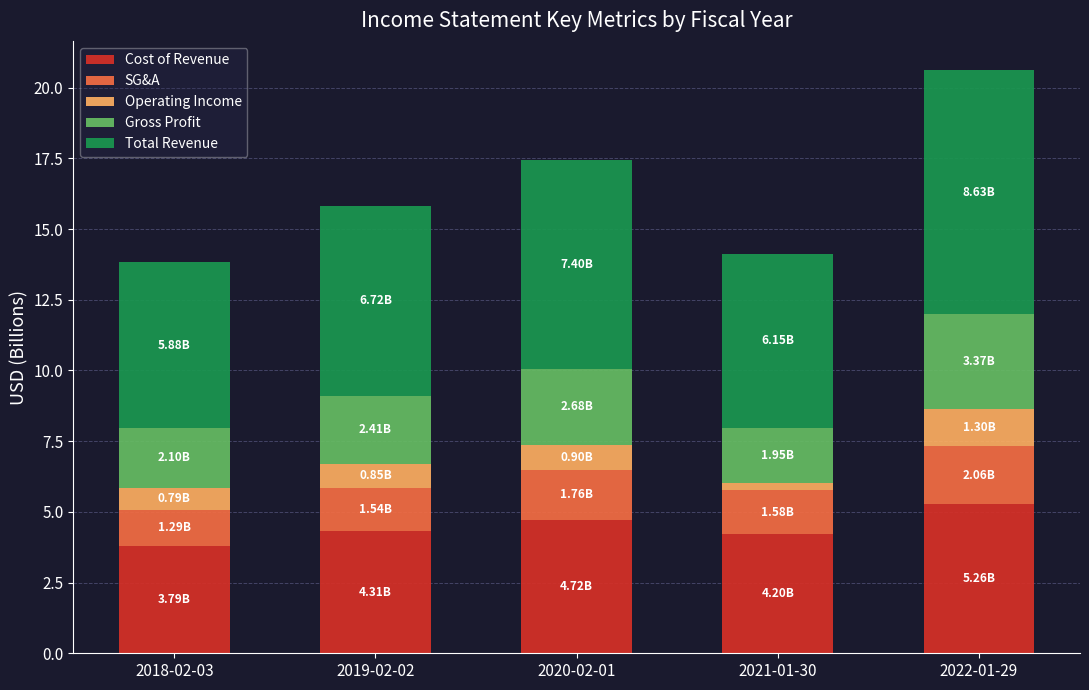

What is the total value across all series at 2019-02-02?

15.8